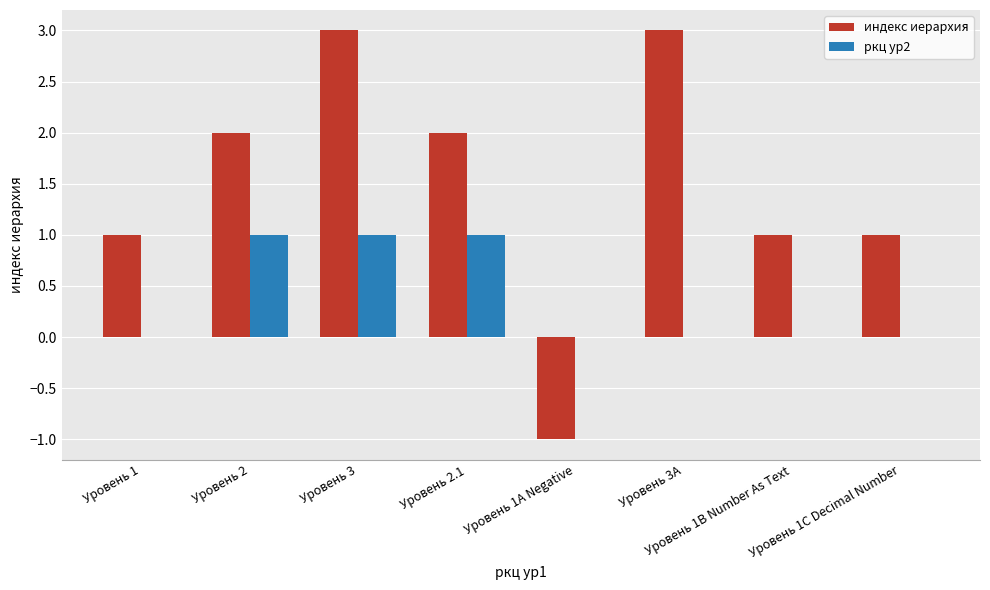

Count the number of data series in this chart.

2